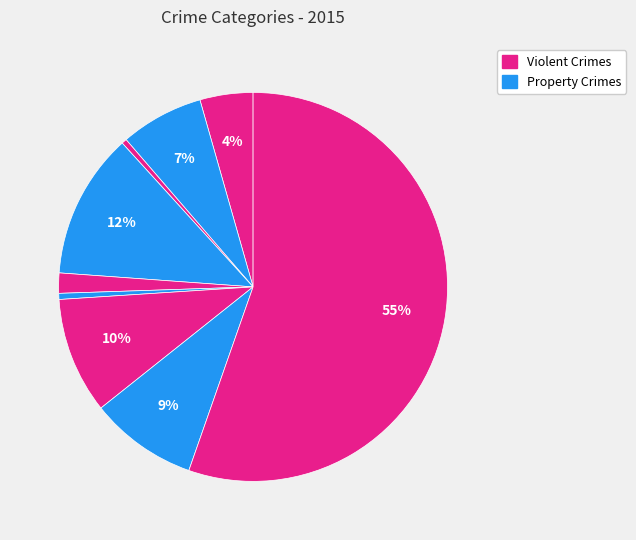

How many segments does this pie chart have?

9